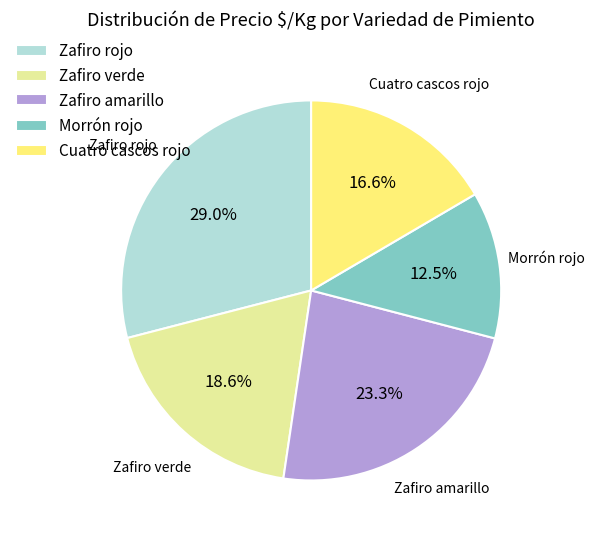

Which has a higher value, Morrón rojo or Cuatro cascos rojo?

Cuatro cascos rojo